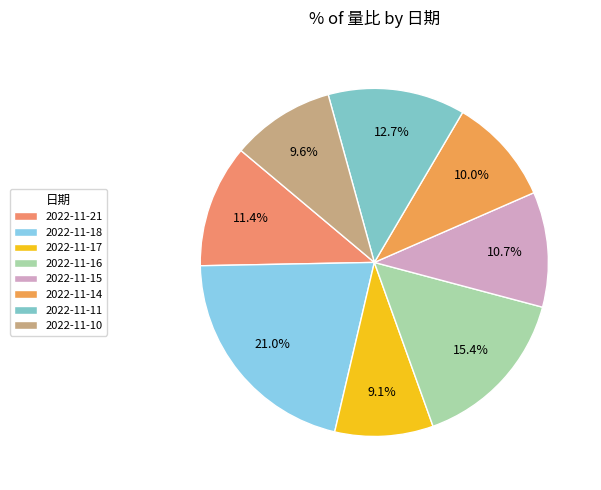

To the nearest percent, what is the difference between the 2022-11-10 and 2022-11-11 slice percentages?

3%